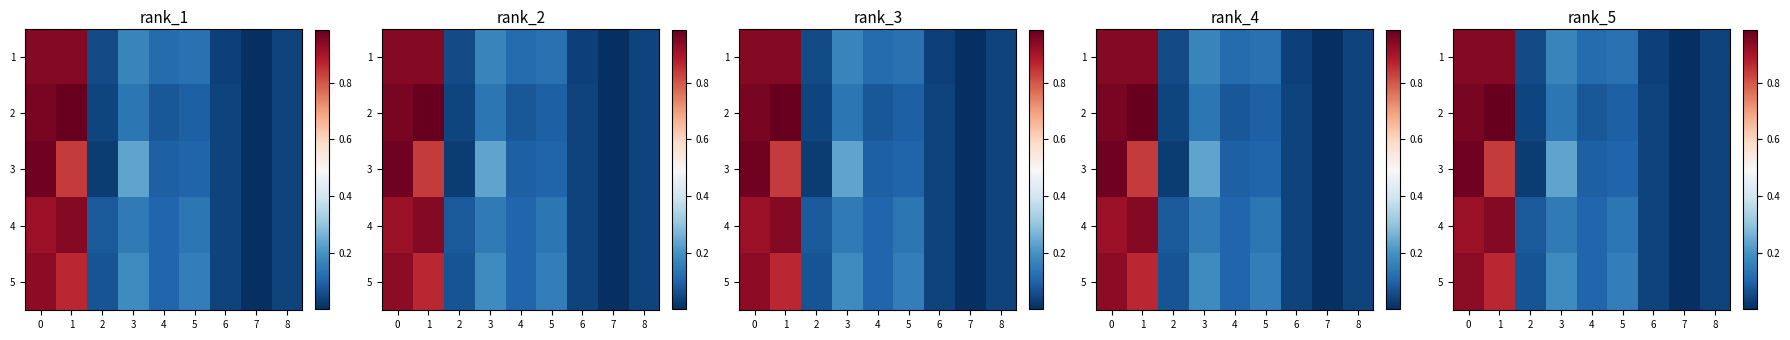

Between 2 and 3, which series saw the biggest shift?

3